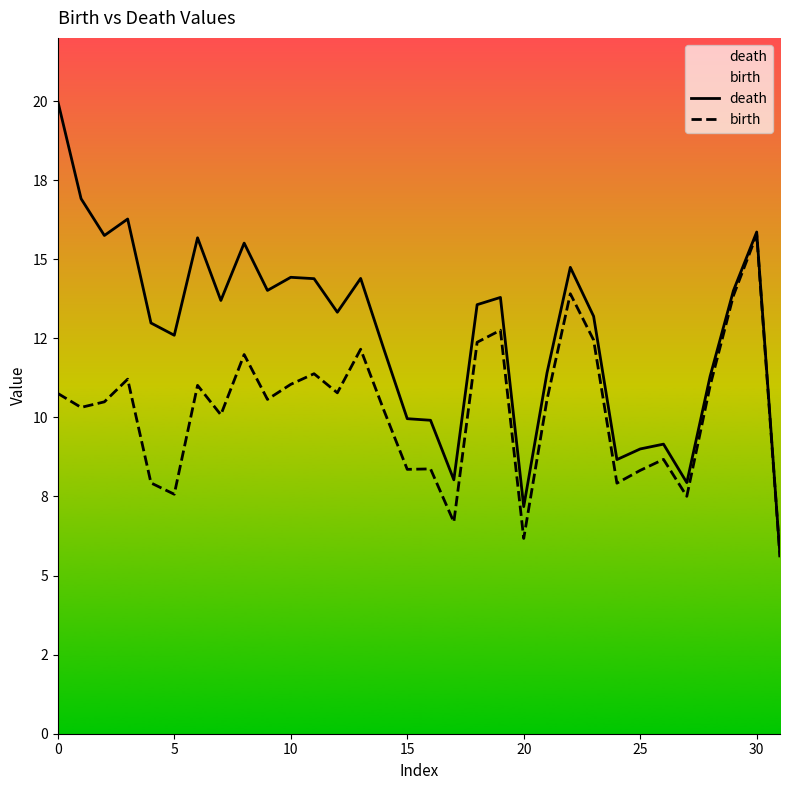

Which series has the largest total across all categories?

death